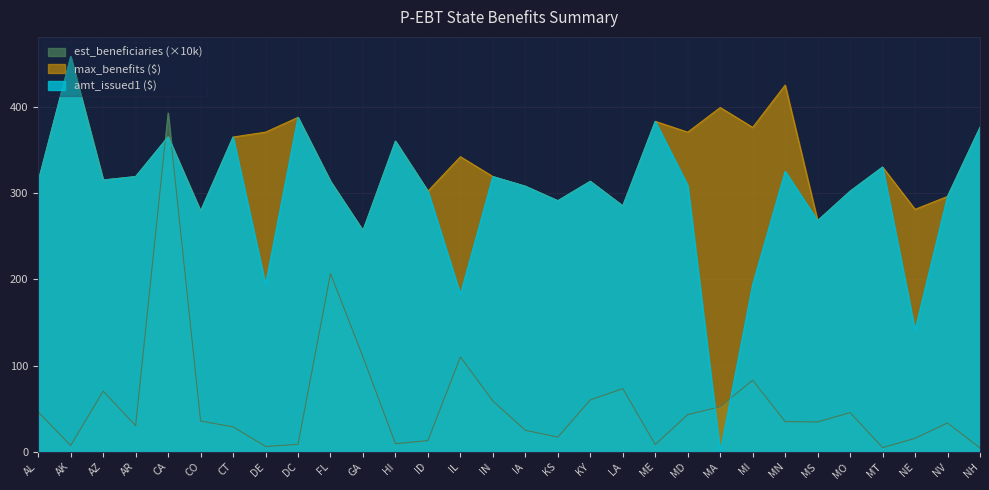

Which label corresponds to the largest value in the chart?

AK